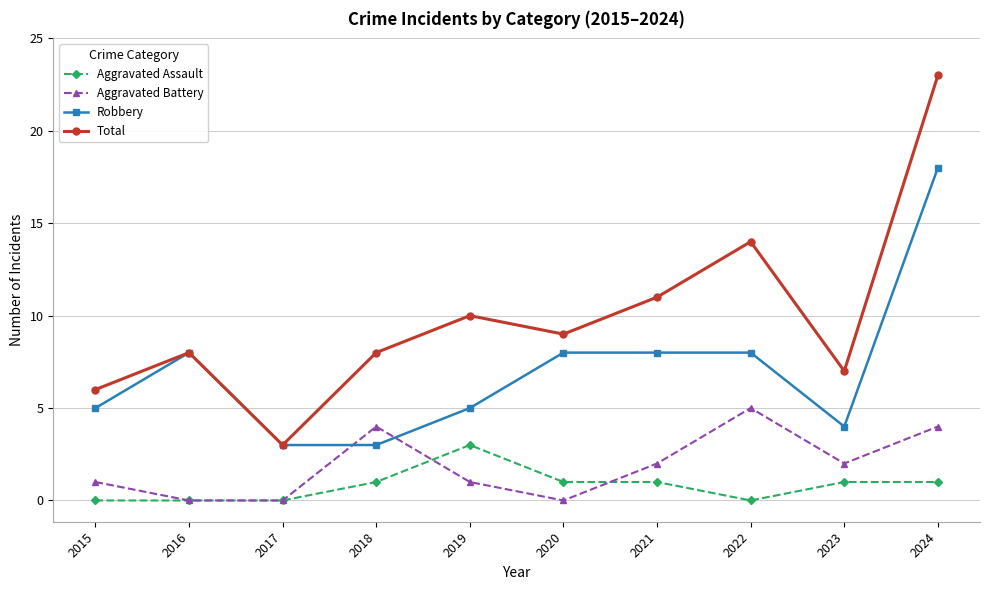

What is the maximum value for Aggravated Battery?

5